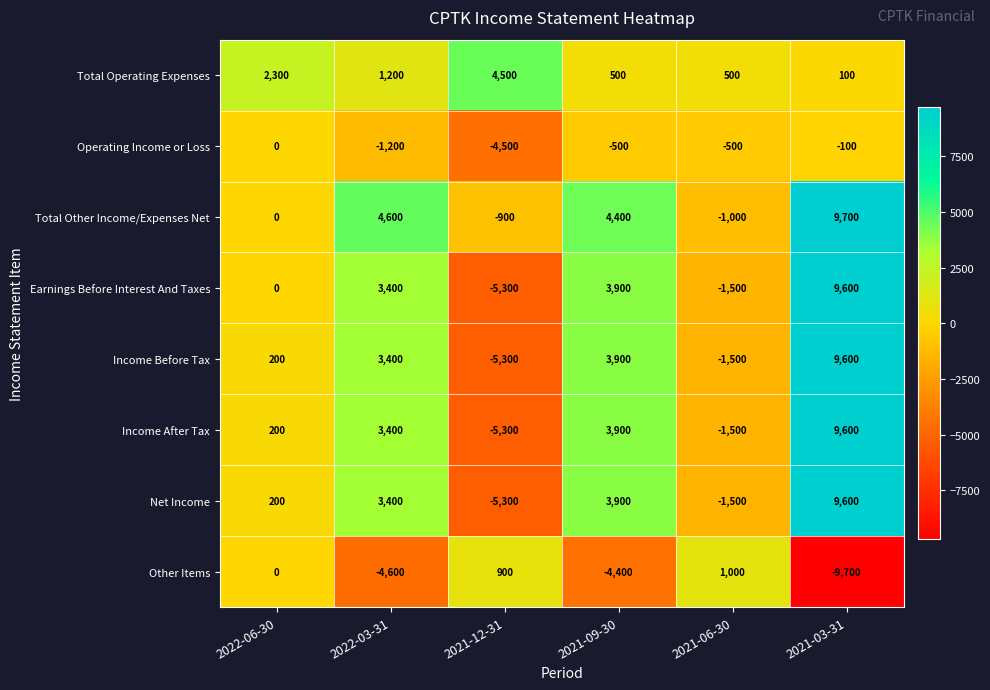

How many values in Income Before Tax are below zero?

2